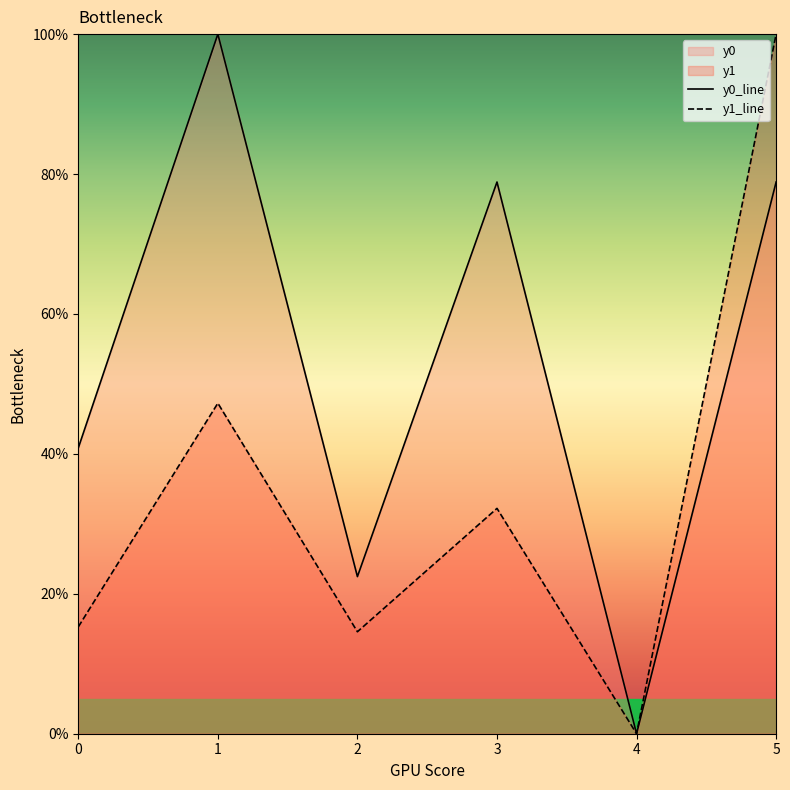

At 4, list the series in order from smallest to largest.

y0_line, y1_line